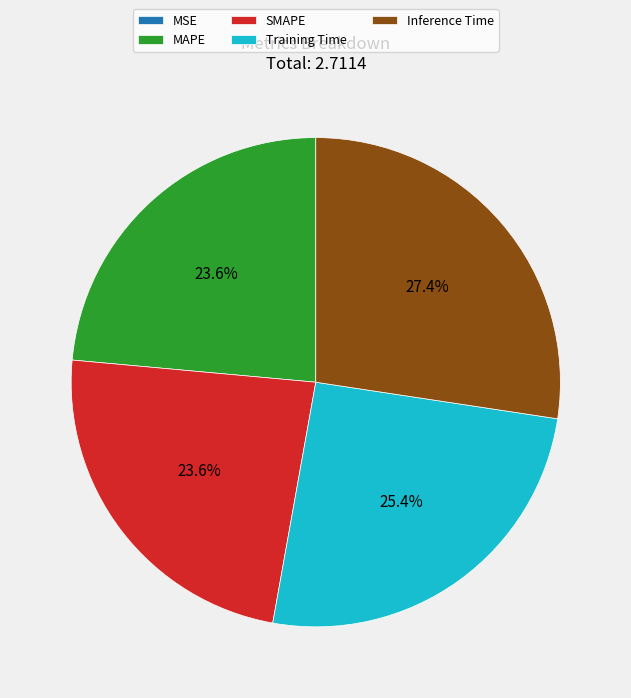

Is it true that MAPE is 24% of the pie?

True